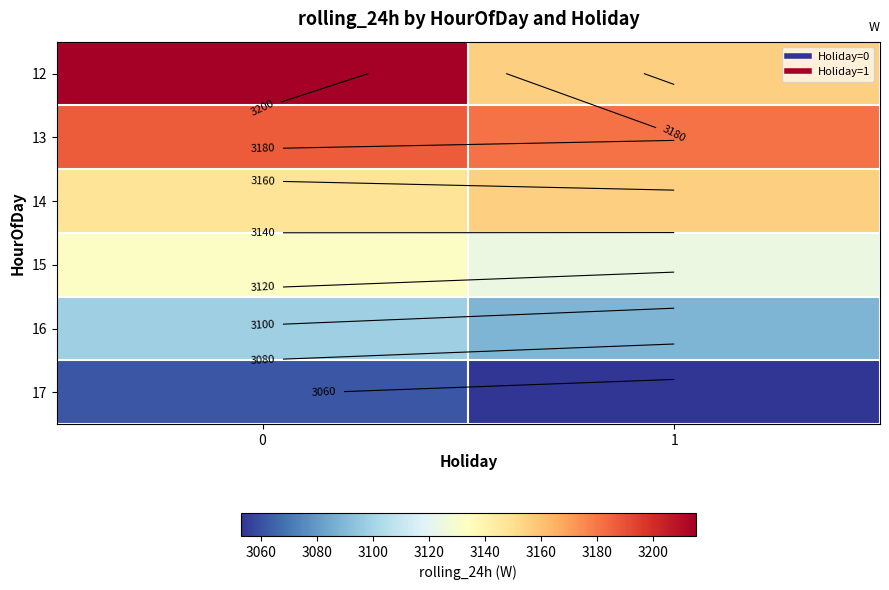

What is the minimum value for 15?

3124.0